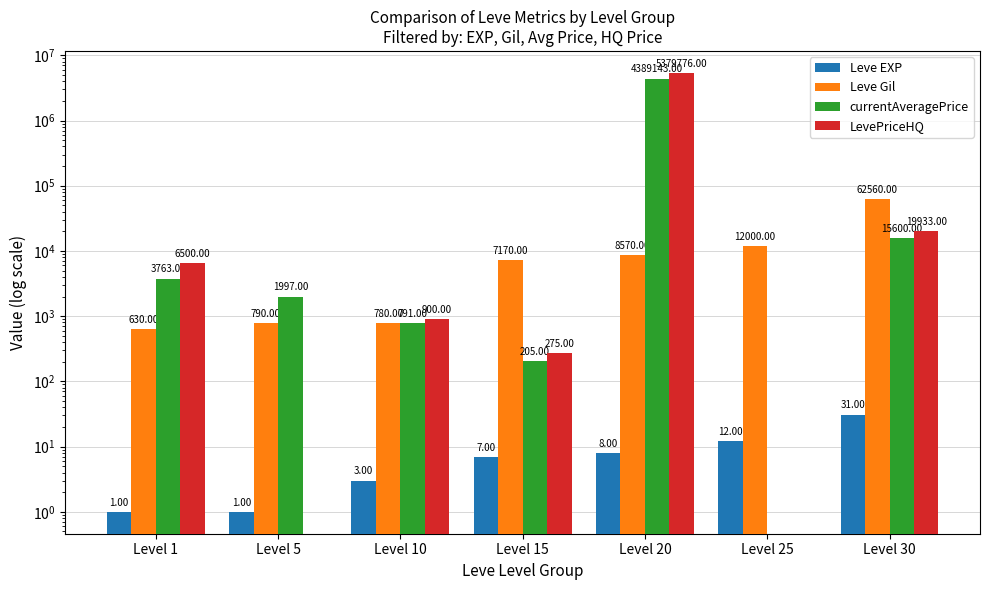

Is the value of Leve EXP at Level 10 greater than the value of Leve Gil at Level 20?

No